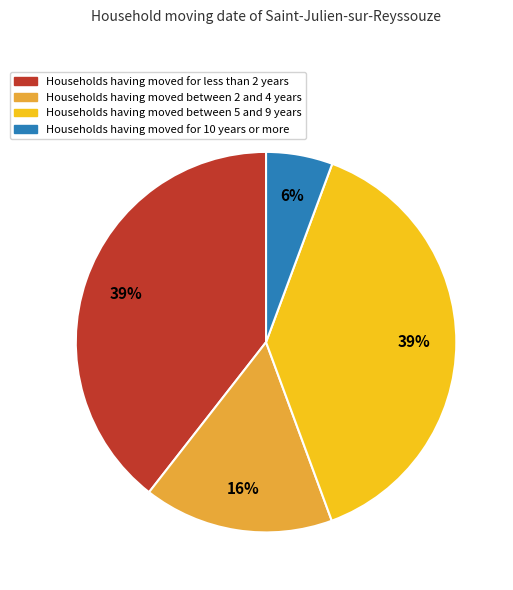

True or false: Households having moved for less than 2 years accounts for 51% of the total.

False